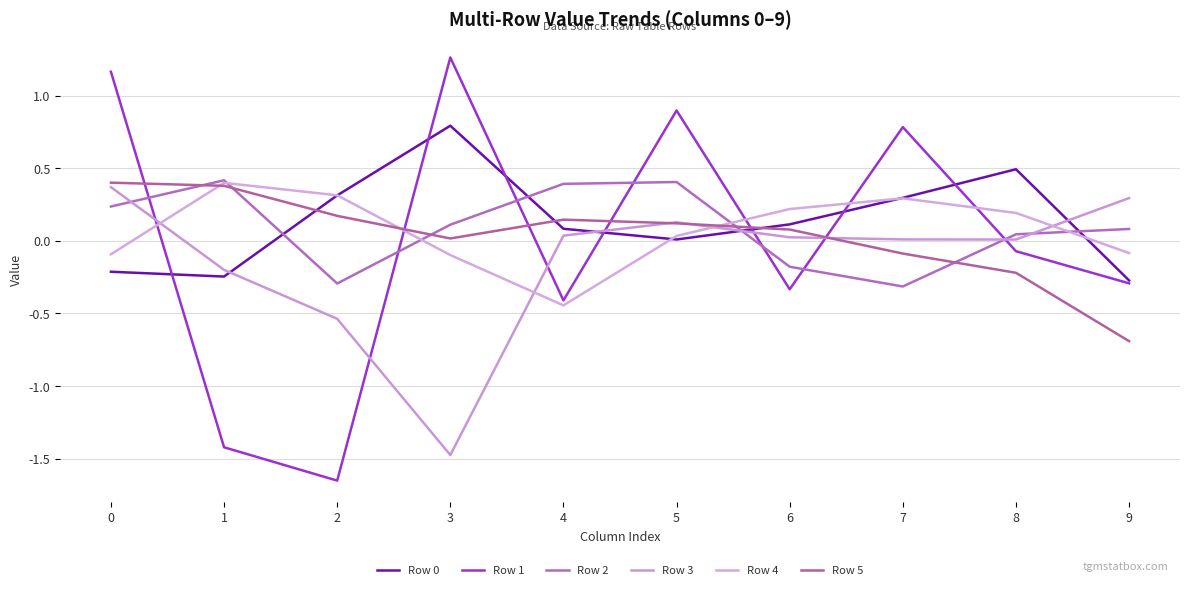

What is the sum of the Row 0 values at 3 and 4?

0.9